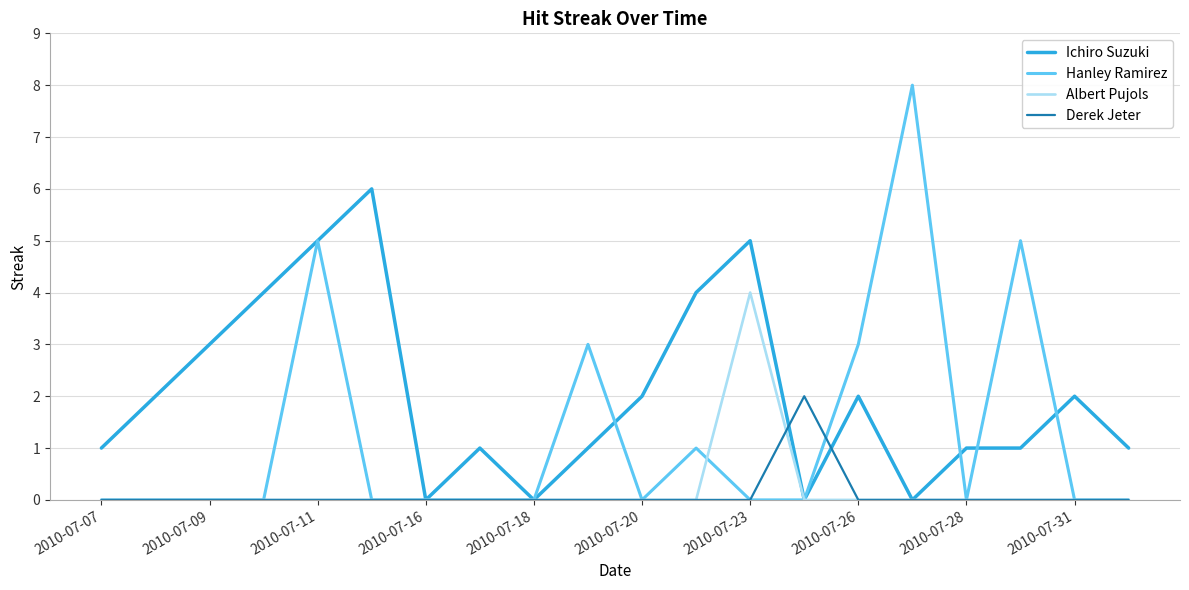

What is the maximum value shown in the chart?

8